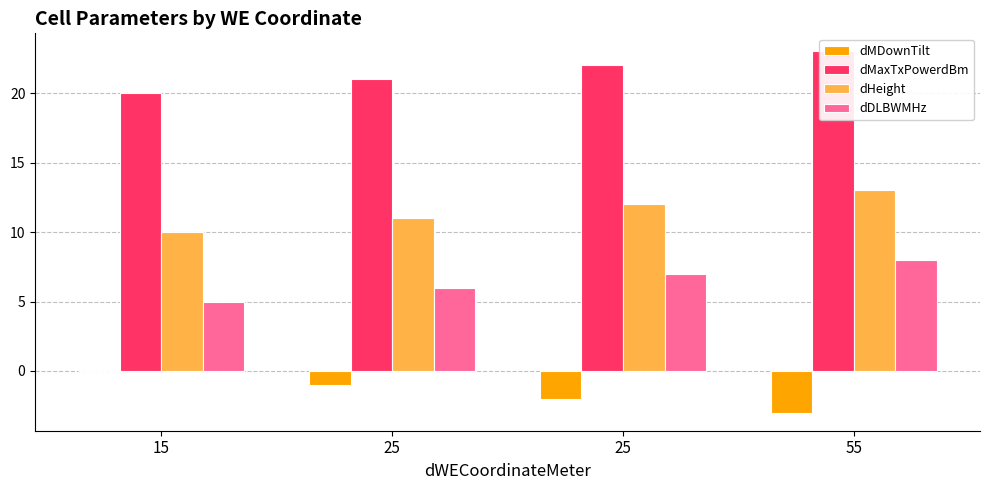

What is the maximum value shown in the chart?

23